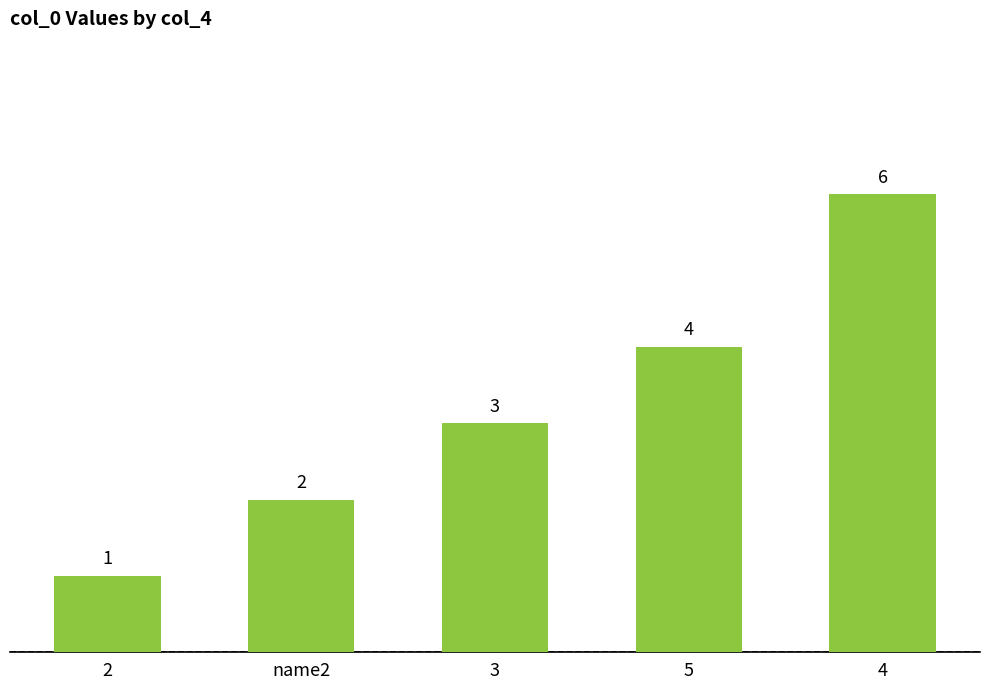

Which category has the highest value across all series?

4